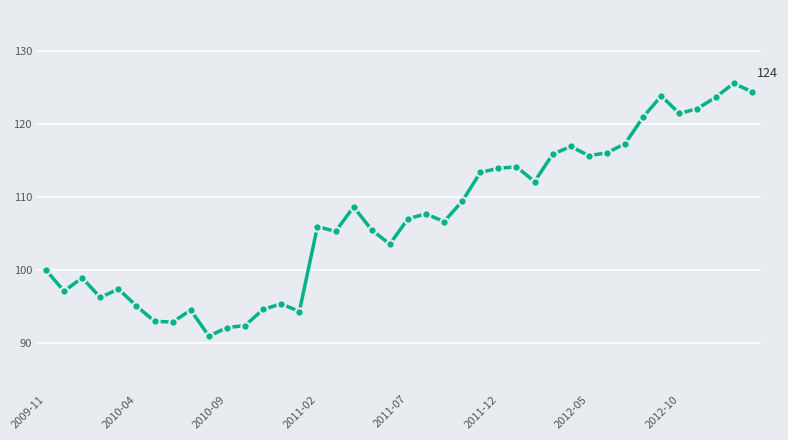

True or false: the data has more than 0 interior local peaks.

True